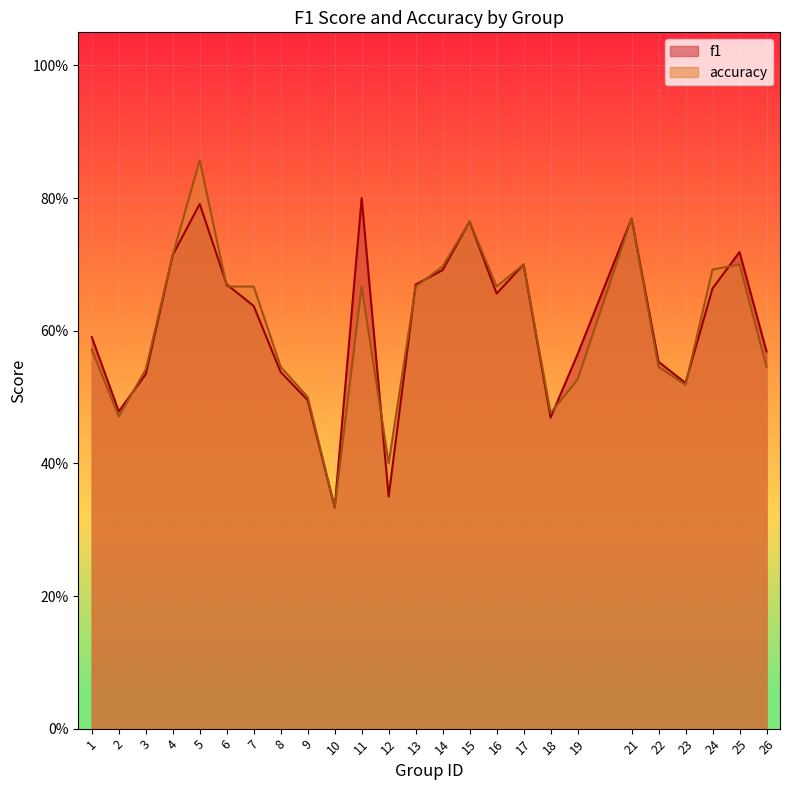

Where is accuracy nearest to the value 0?

10